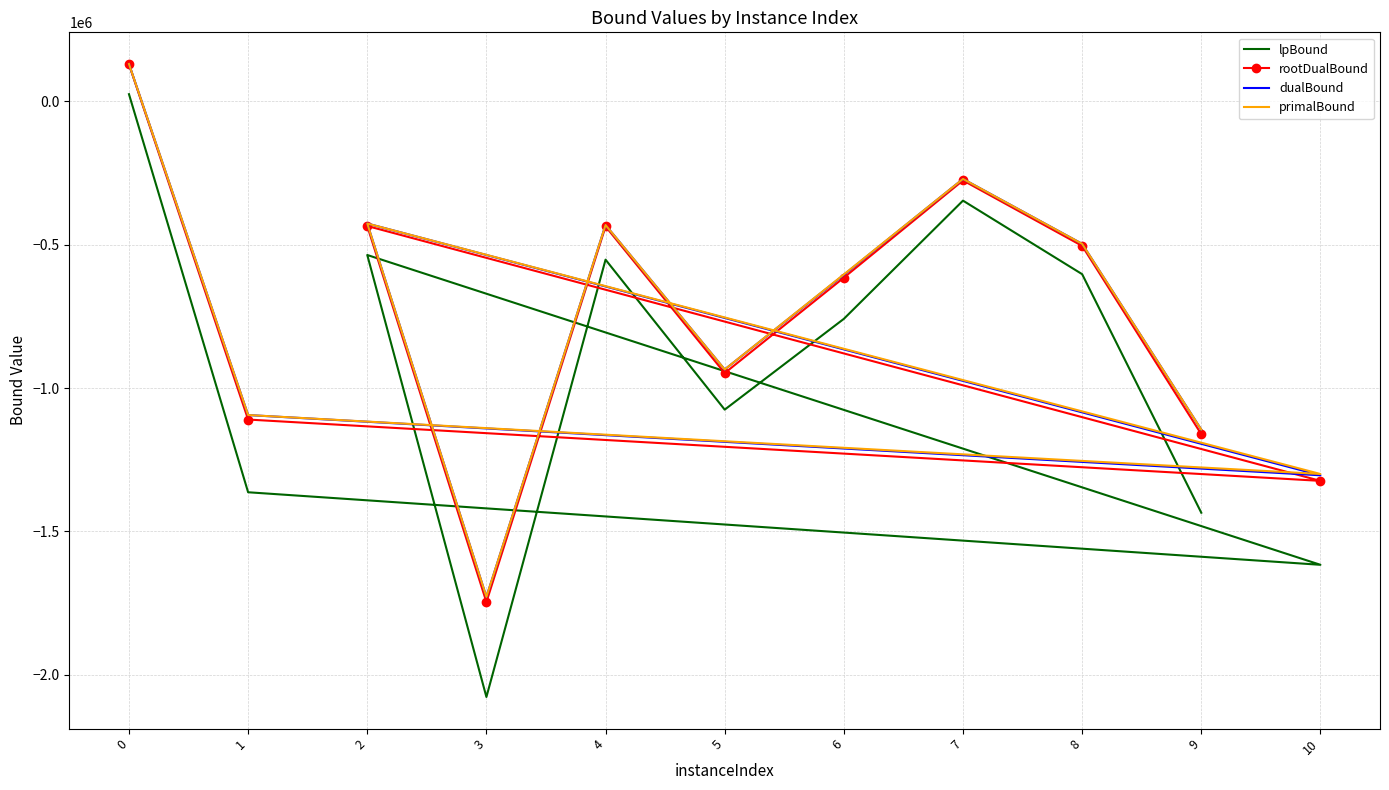

Is it true that lpBound equals -1363230.2 at 1?

True